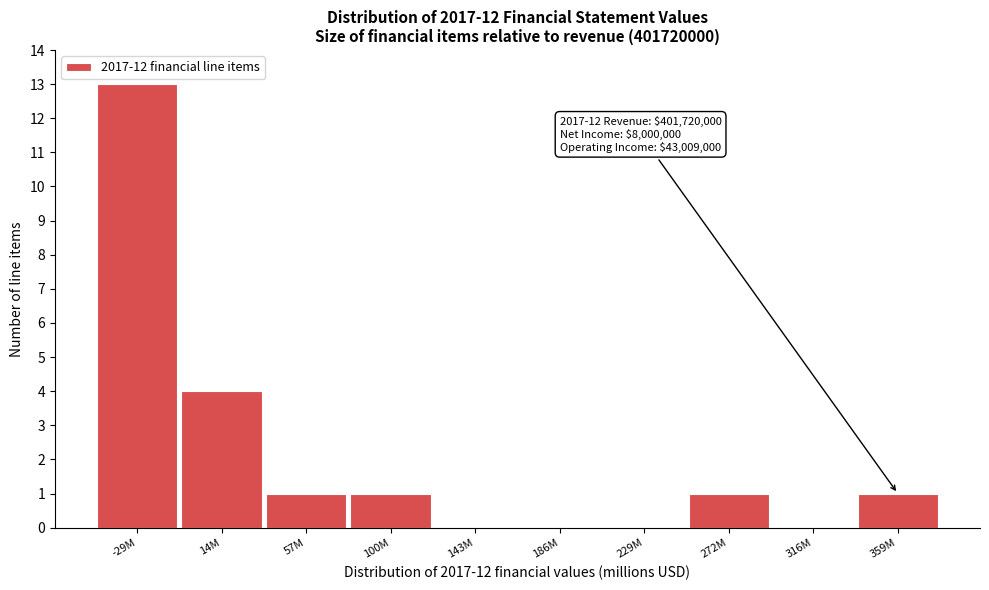

Reading left to right, transcribe all the data shown in this chart.

-29M=13	14M=4	57M=1	100M=1	143M=0	186M=0	229M=0	272M=1	316M=0	359M=1